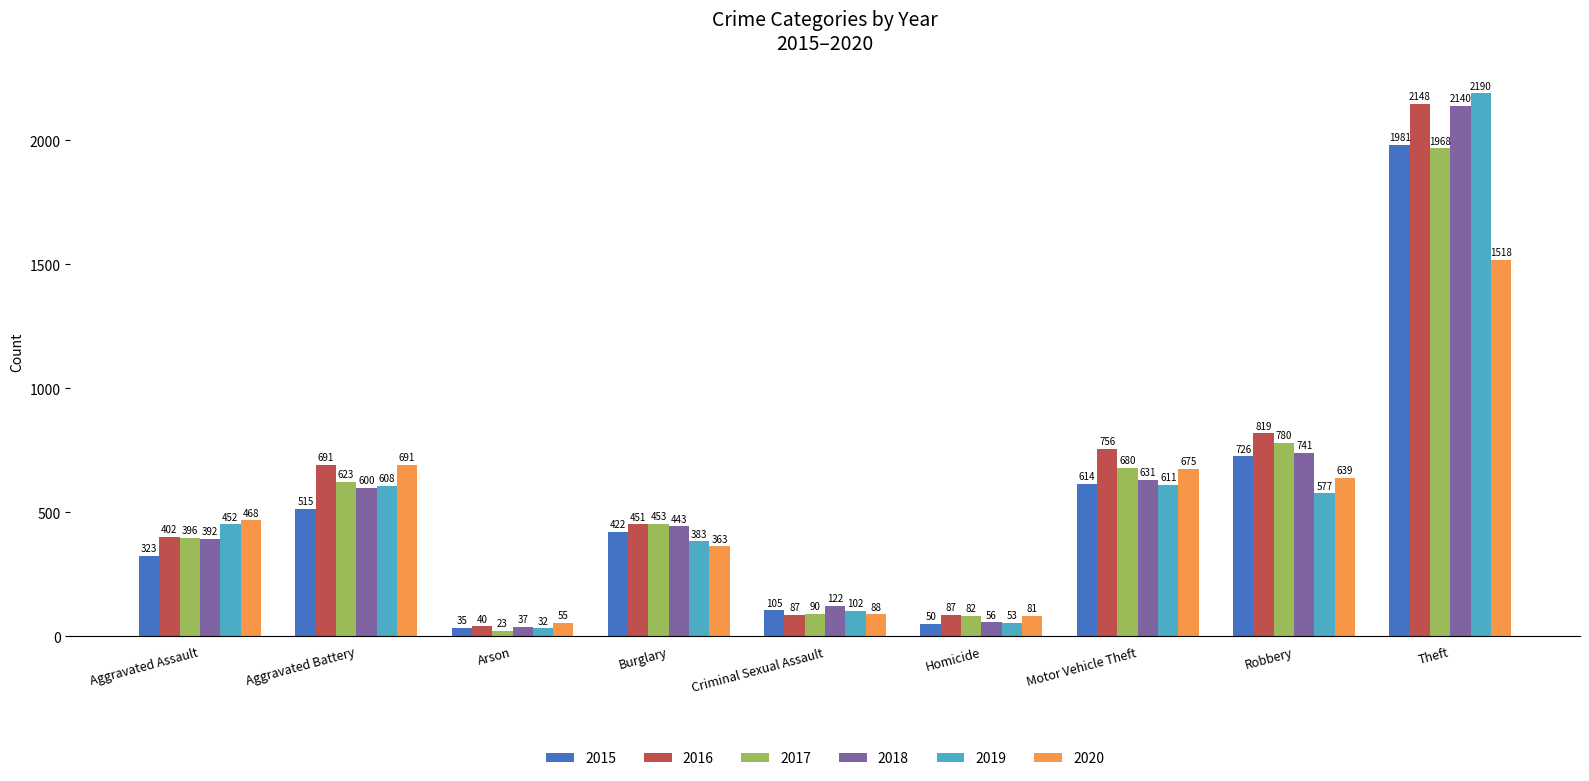

What is the difference between the 2015 values at Burglary and Criminal Sexual Assault?

317